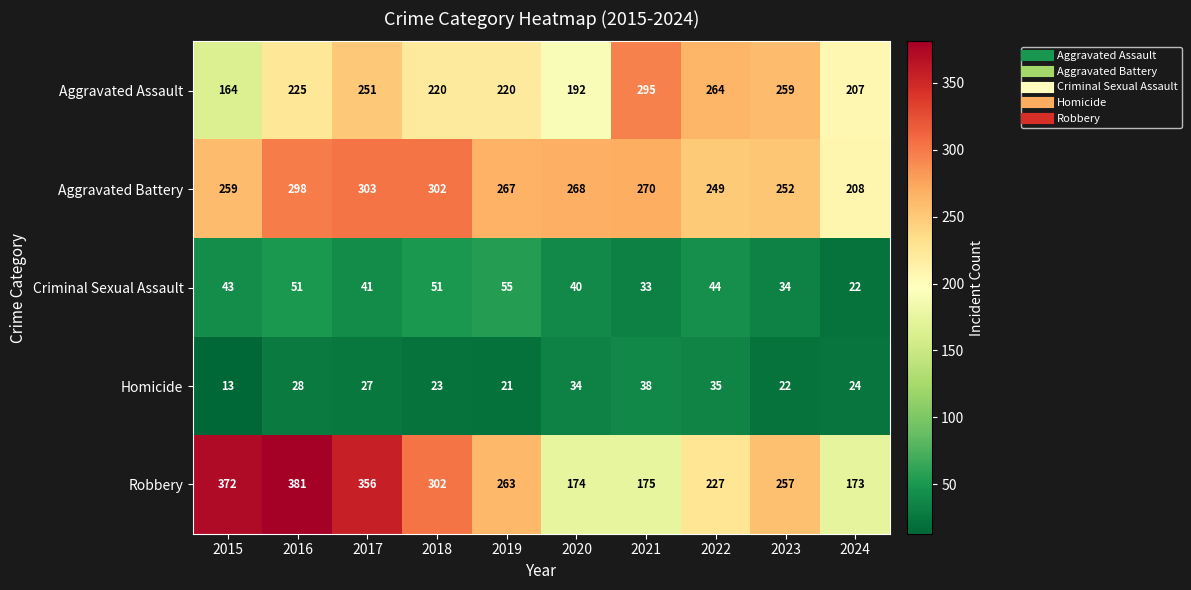

At which category does the chart reach its minimum across all series?

2015